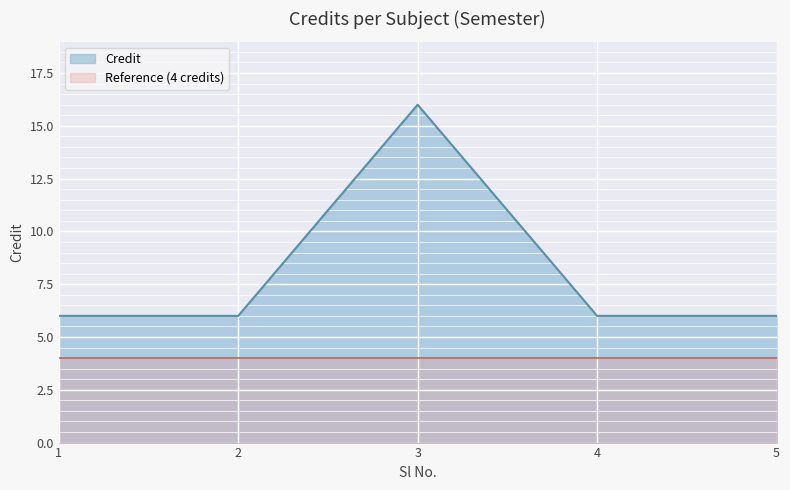

What is the sum of the values at 4 and 5?

12